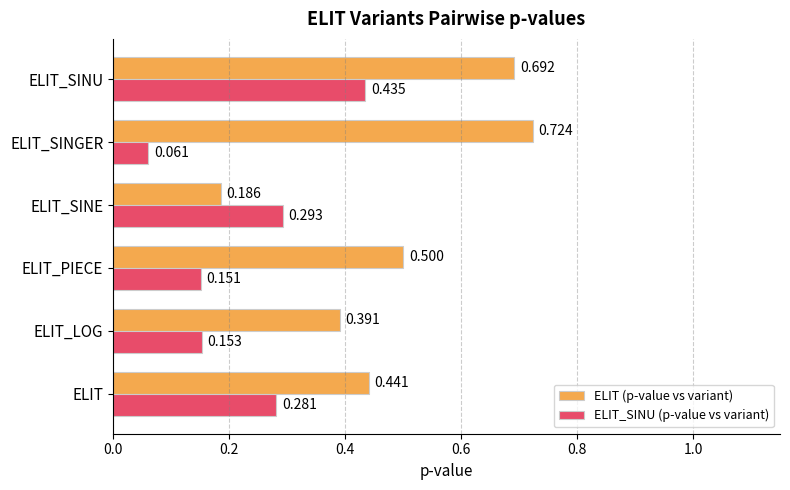

Which label corresponds to the smallest value in the chart?

ELIT_SINGER